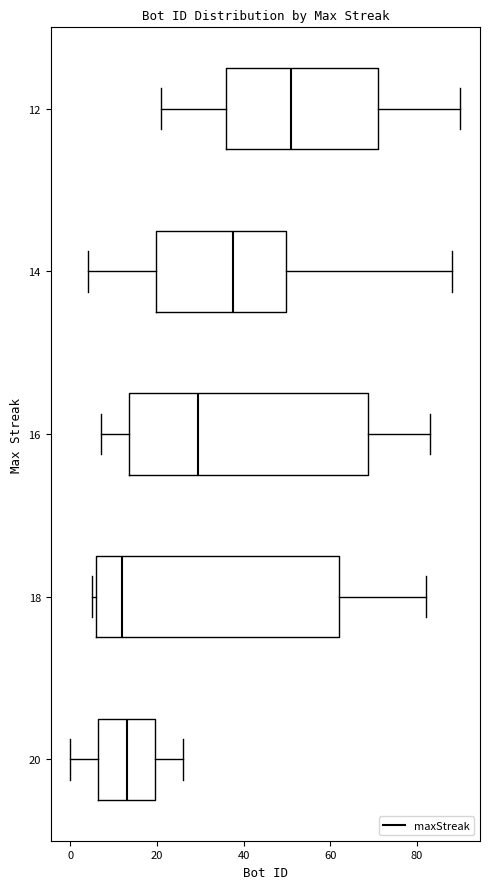

Reading bottom to top, read every box against the x-axis: the position of its median line, the range the box covers, and the ends of its whiskers. The values are not printed on the chart, so give them approximately, as read against the axis.

20: median 14, box 6 to 20, whiskers 0 to 26
18: median 12, box 6 to 62, whiskers 6 (just left of the box's left edge) to 82
16: median 30, box 14 to 68, whiskers 8 to 84
14: median 38, box 20 to 50, whiskers 4 to 88
12: median 52, box 36 to 72, whiskers 22 to 90